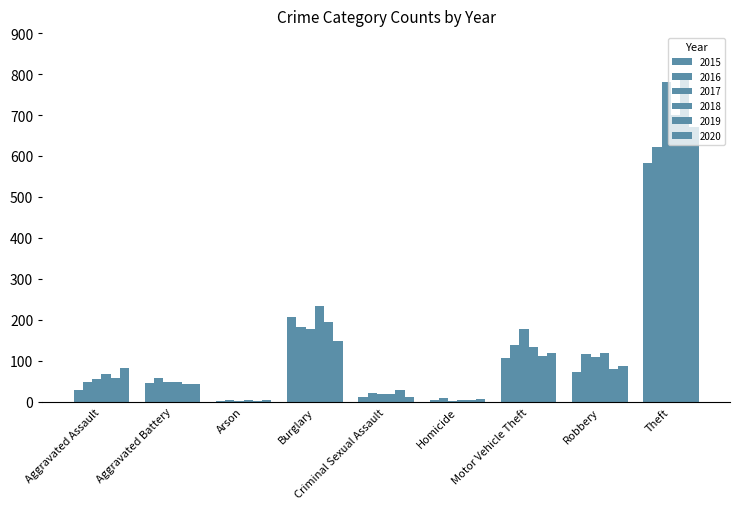

Which series has the largest total across all categories?

2017